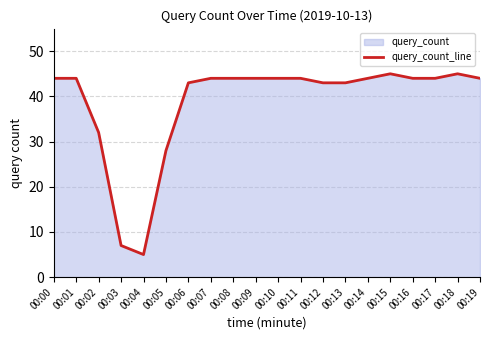

What is the greatest value displayed?

45